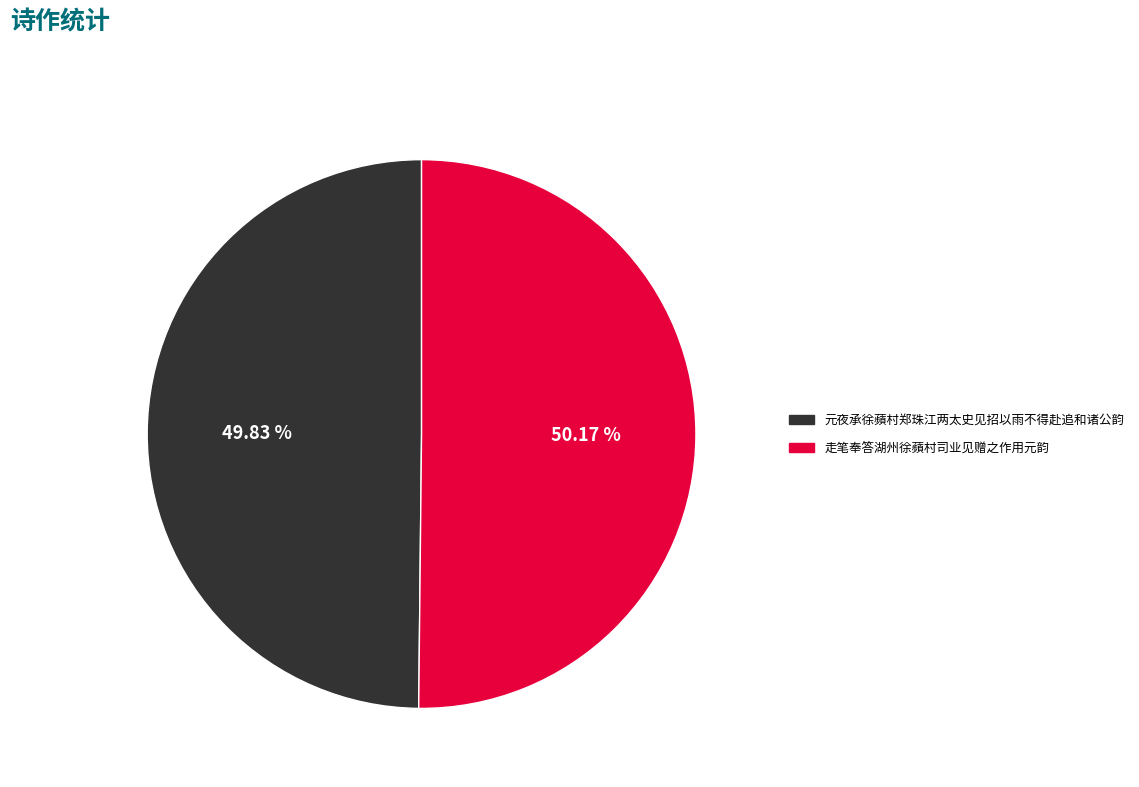

Combined, do 元夜承徐蘋村郑珠江两太史见招以雨不得赴追和诸公韵 and 走笔奉答湖州徐蘋村司业见赠之作用元韵 account for over 50%?

Yes